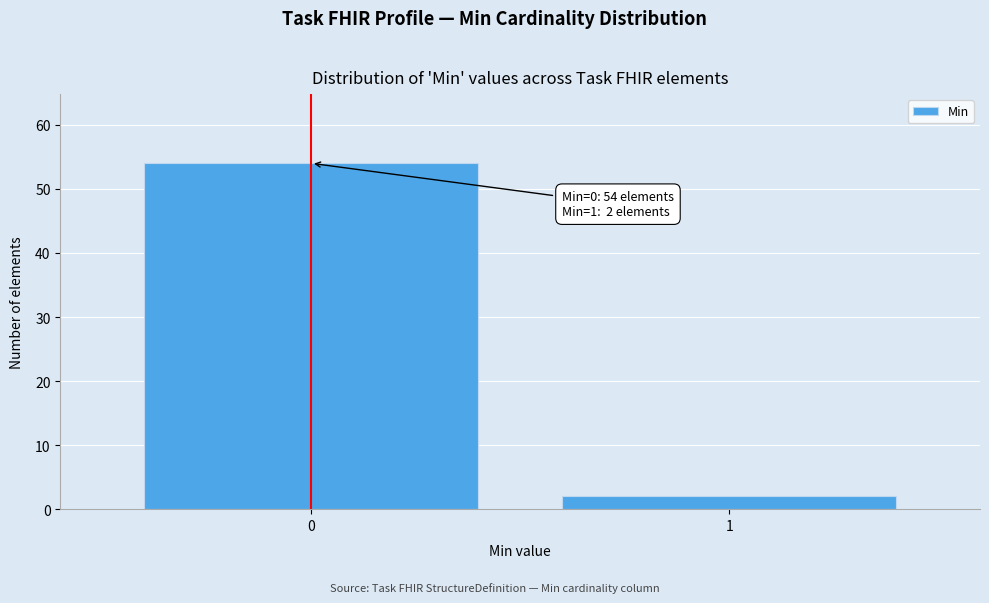

Reading left to right, transcribe all the data shown in this chart.

0=54	1=2